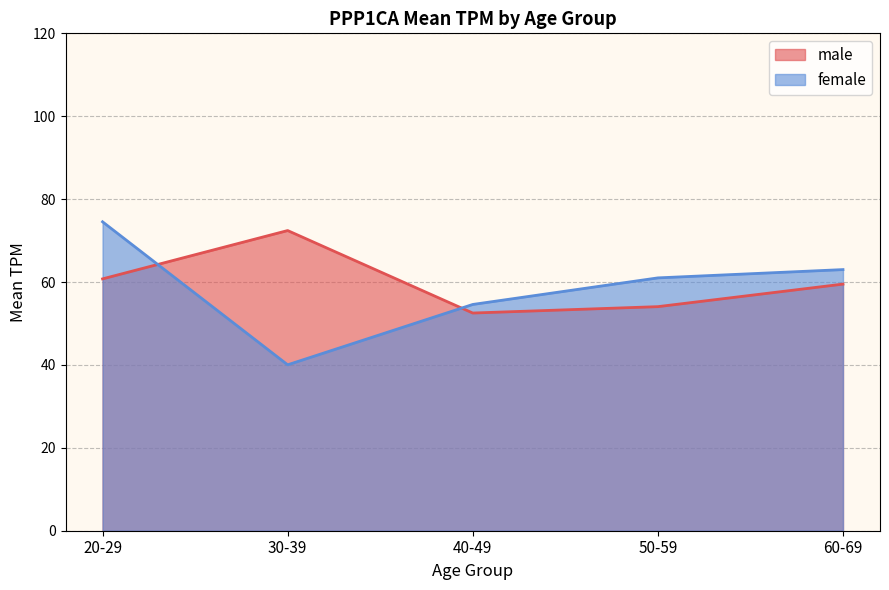

Between 20-29 and 40-49, which series saw the biggest shift?

female